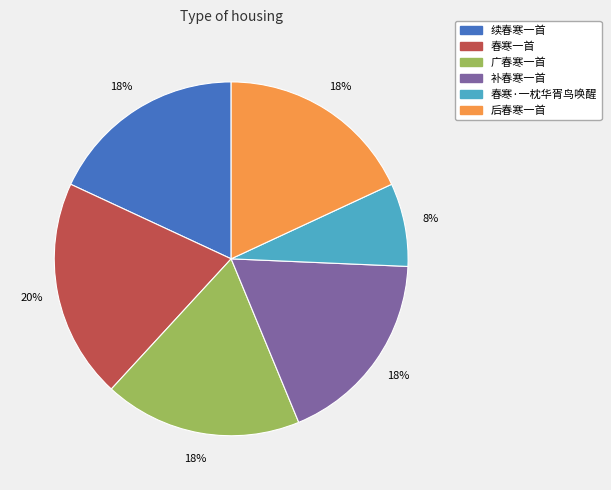

Combined, do 春寒一首 and 广春寒一首 account for over 50%?

No